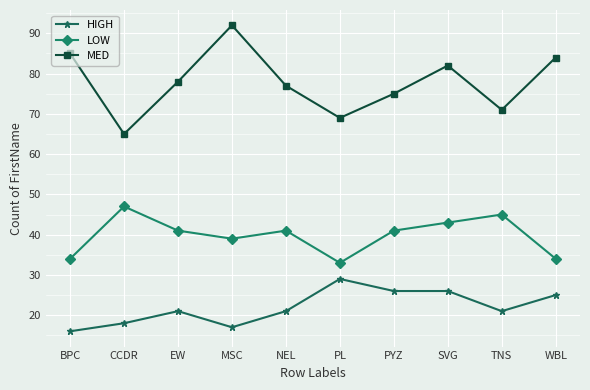

The LOW series shows 10 at EW. True or false?

False